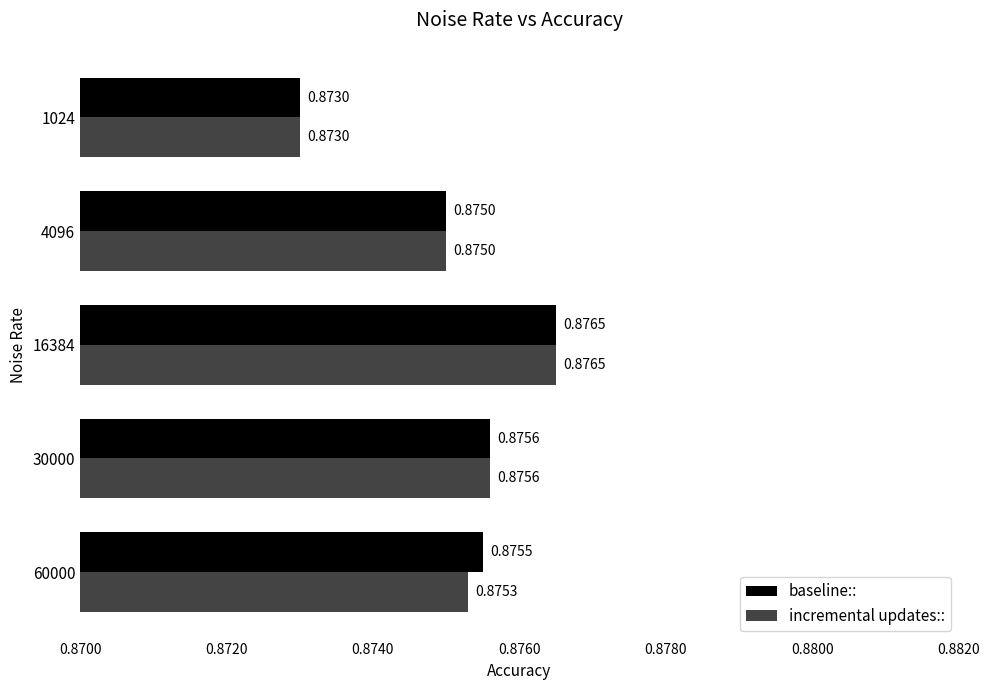

What is the sum of all incremental updates:: values?

4.4